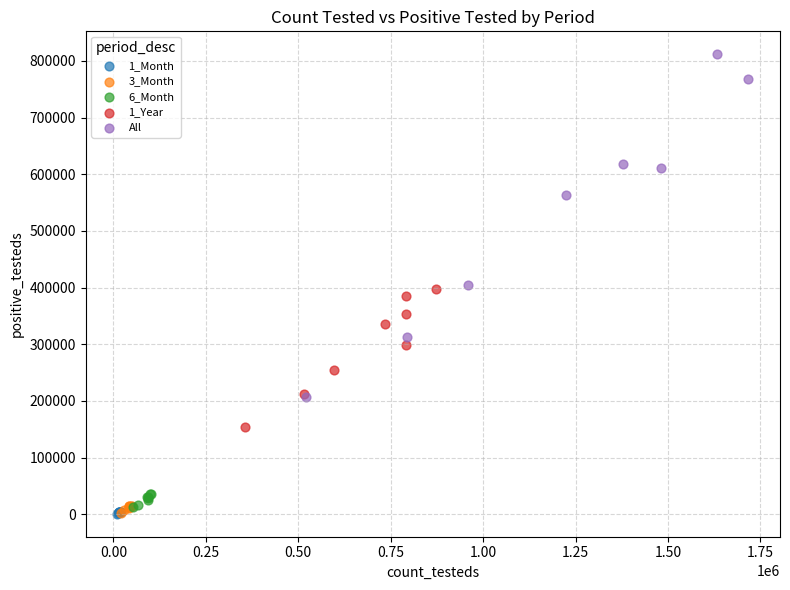

Which series reaches the maximum Y coordinate?

All